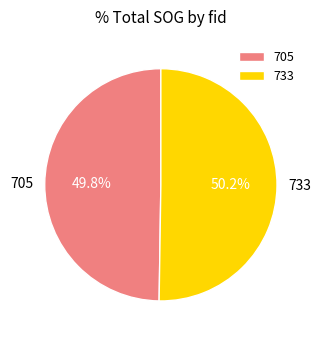

Does any single category account for the majority?

Yes